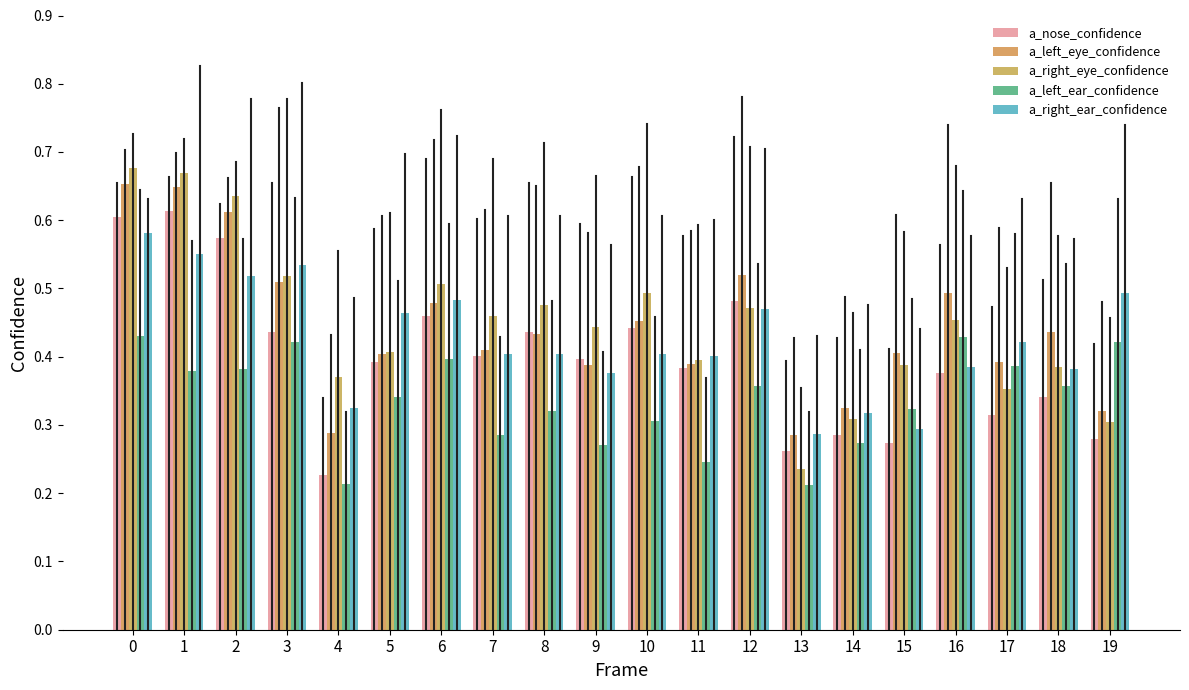

What is the sum of the a_left_ear_confidence values at 1 and 6?

0.8